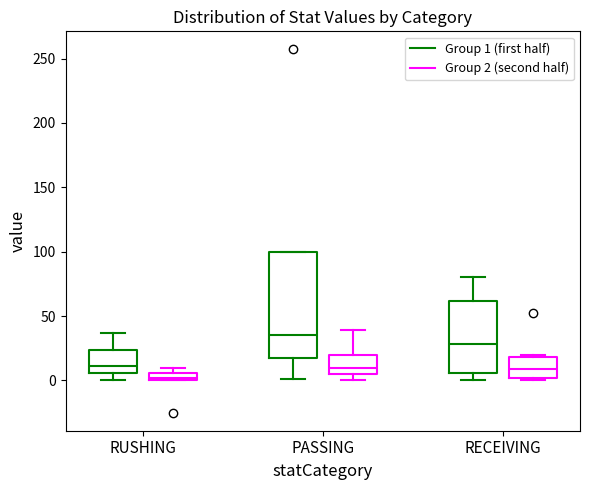

Which box has the lowest median line?

RUSHING (Group 2 (second half))